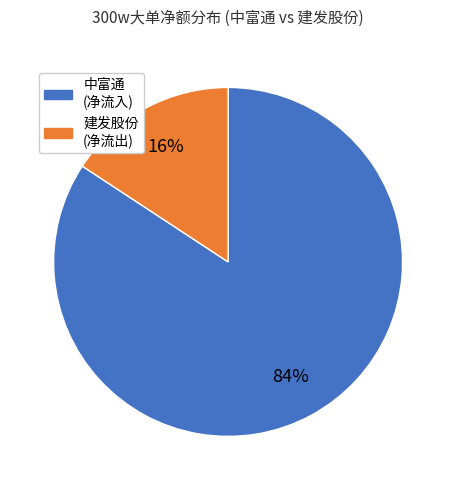

Is there any slice that represents more than half of the pie?

Yes